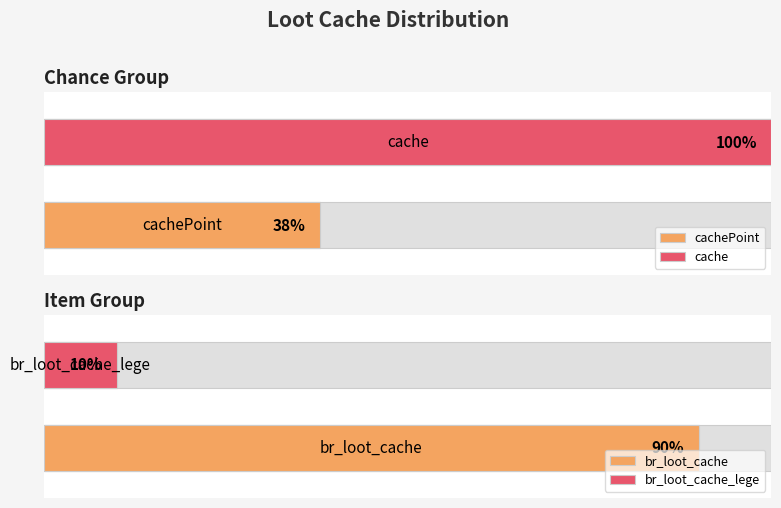

Which series has the widest spread of values?

item